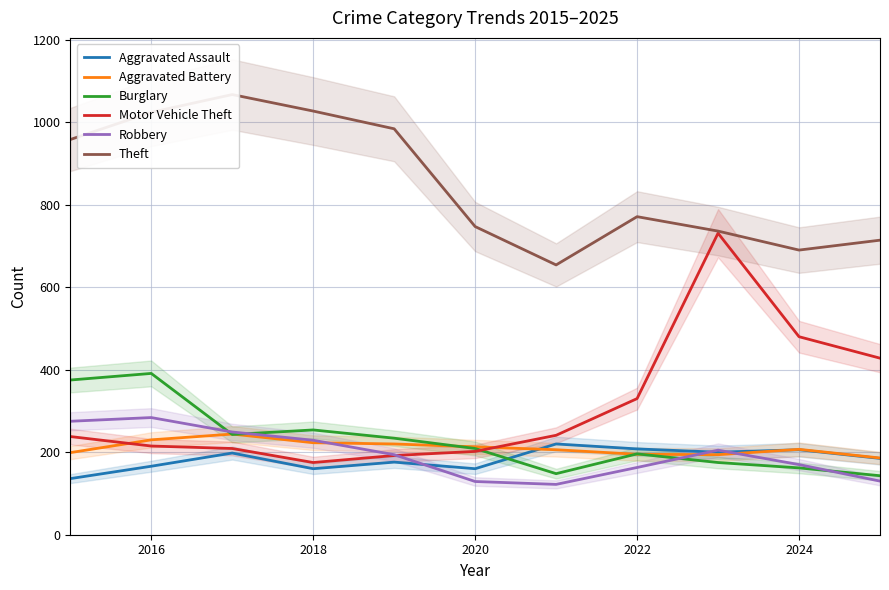

The Aggravated Assault series shows 160 at 2020. True or false?

True